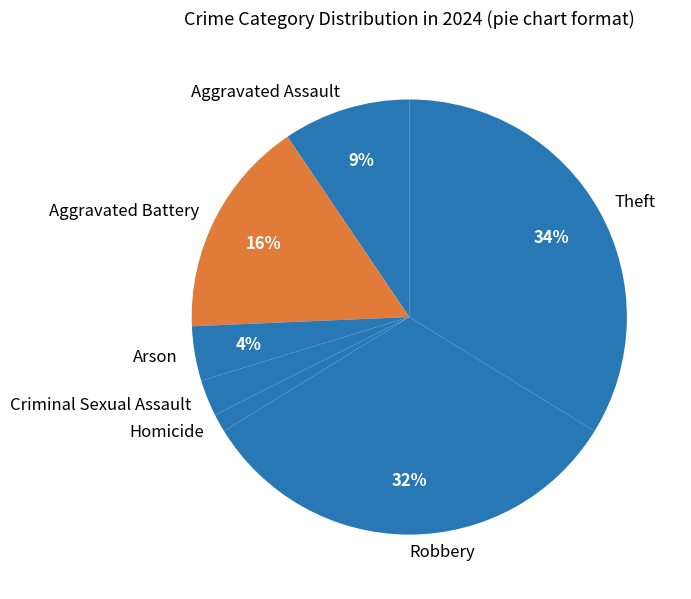

To the nearest percent, what portion does Aggravated Assault represent?

9%